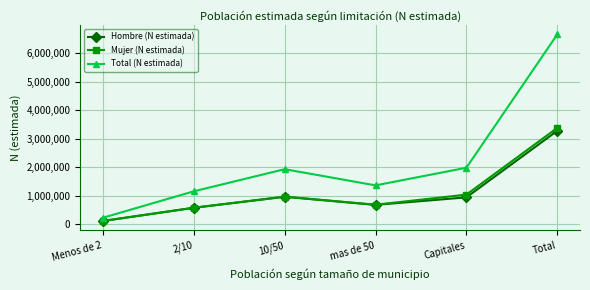

The value of Mujer (N estimada) at Capitales is 635507. True or false?

False